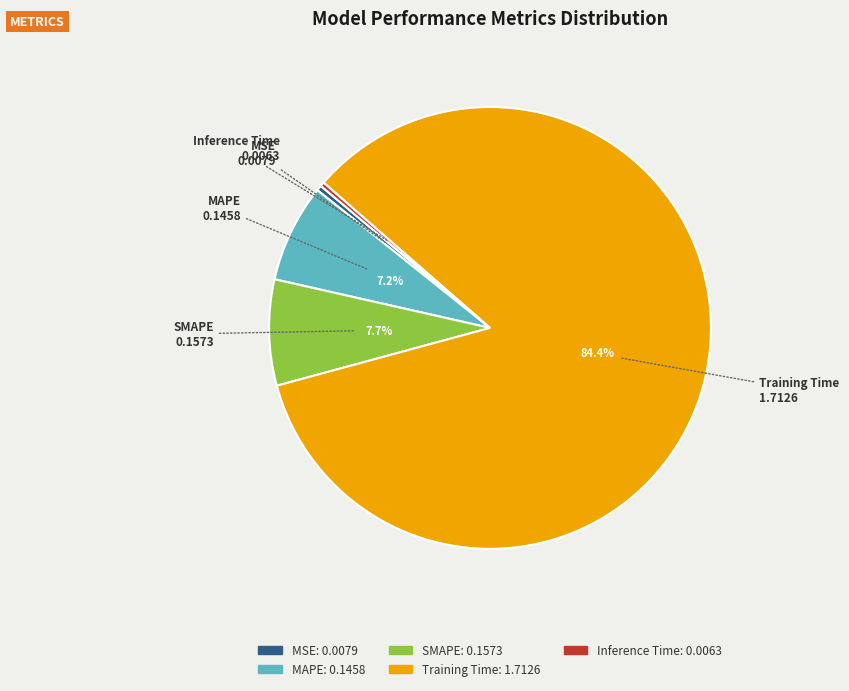

To the nearest percent, what is the difference between the largest and smallest slice percentages?

84%